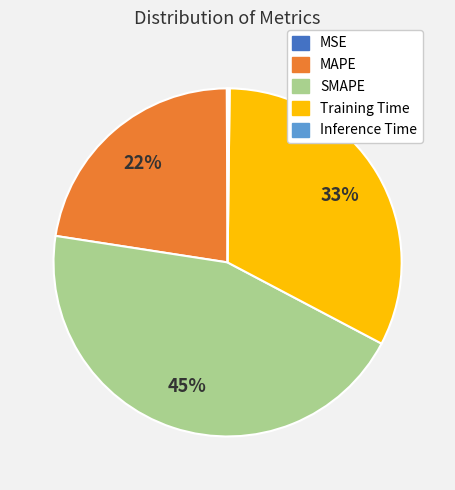

Which slice is the largest?

SMAPE